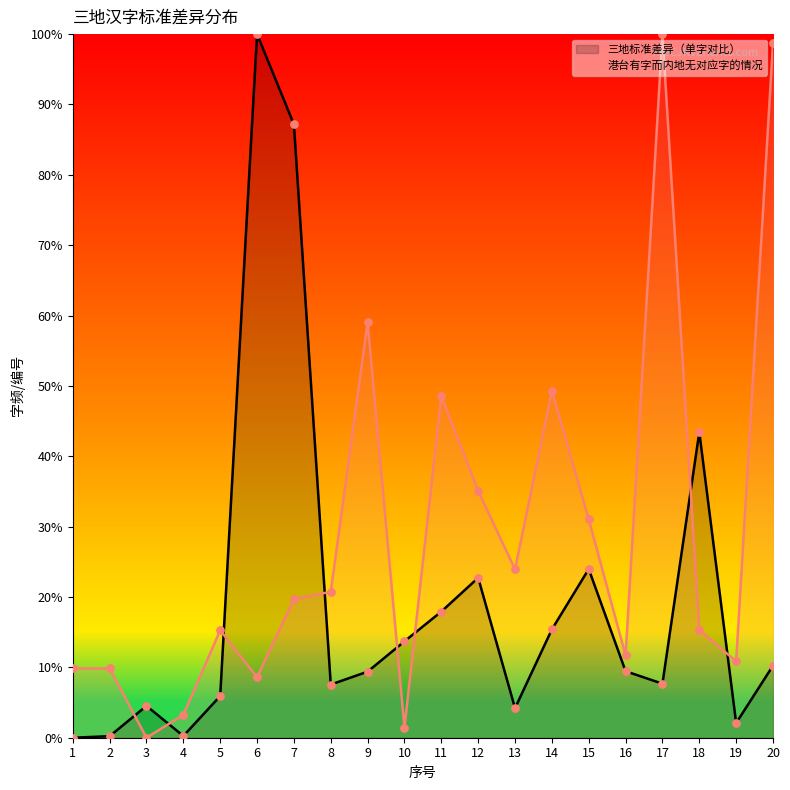

What is the total value across all series at 2?

10.1